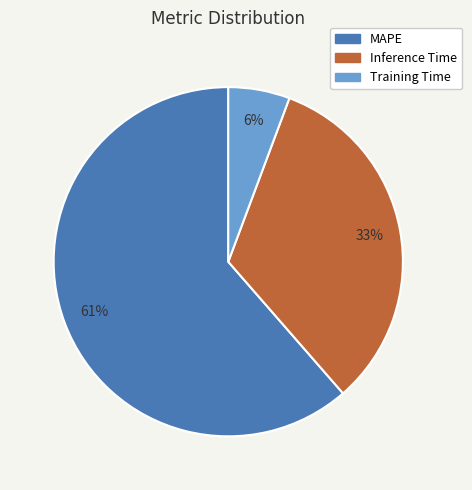

Between Training Time and Inference Time, which is larger?

Inference Time